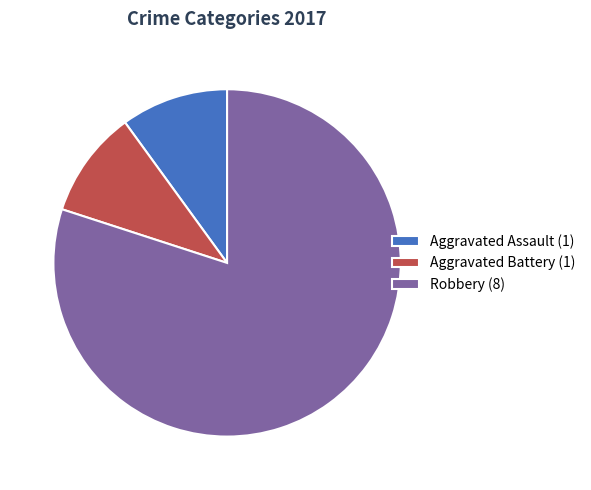

How many slices are in this pie chart?

3